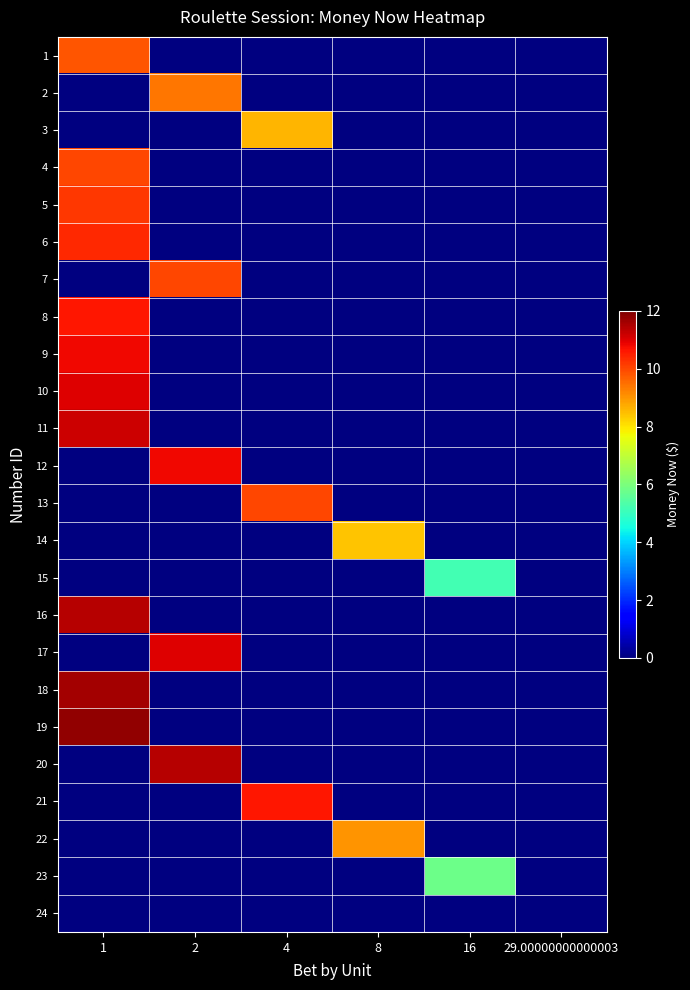

List the labels in order of row_8 value, largest first.

1, 2, 4, 8, 16, 29.00000000000003